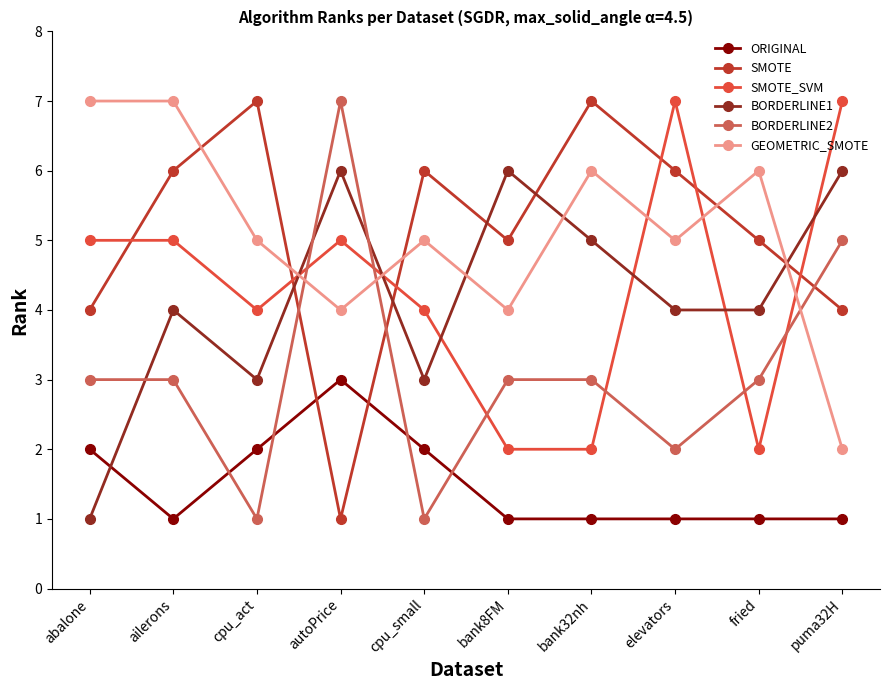

What is the maximum value for ORIGINAL?

3